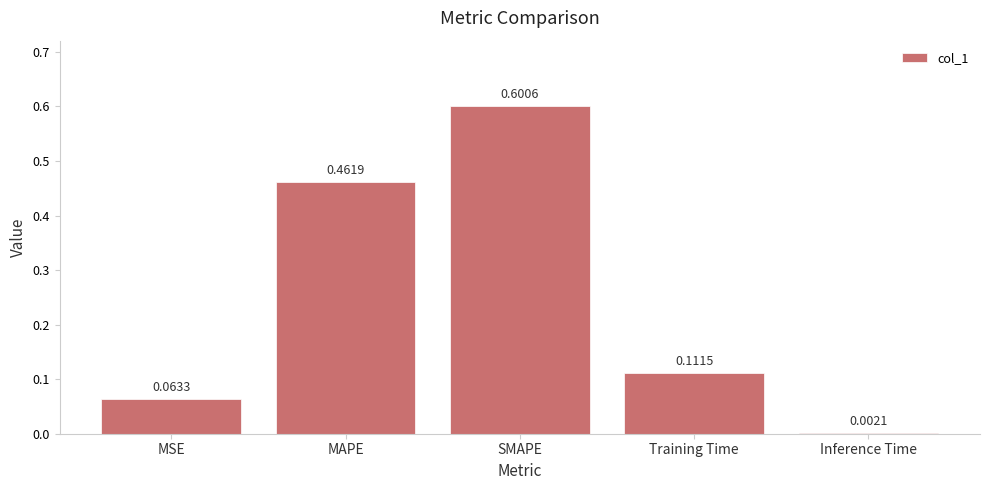

What is the sum of all values?

1.2